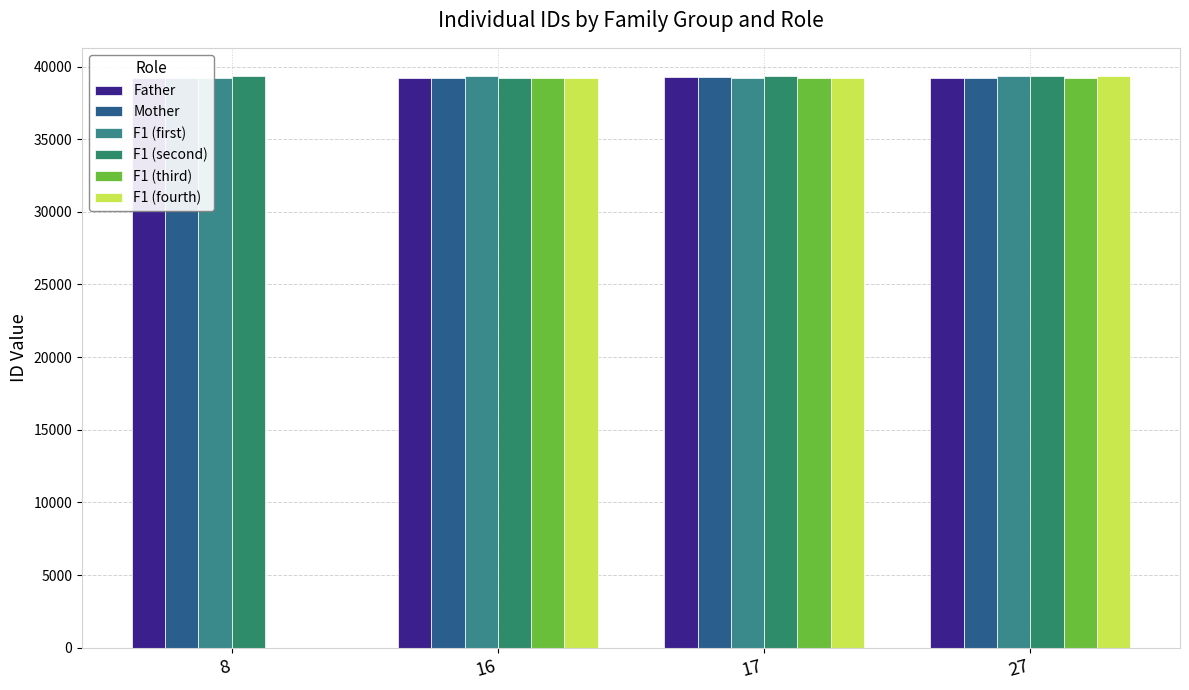

What is the difference between the highest and lowest values at 17?

89